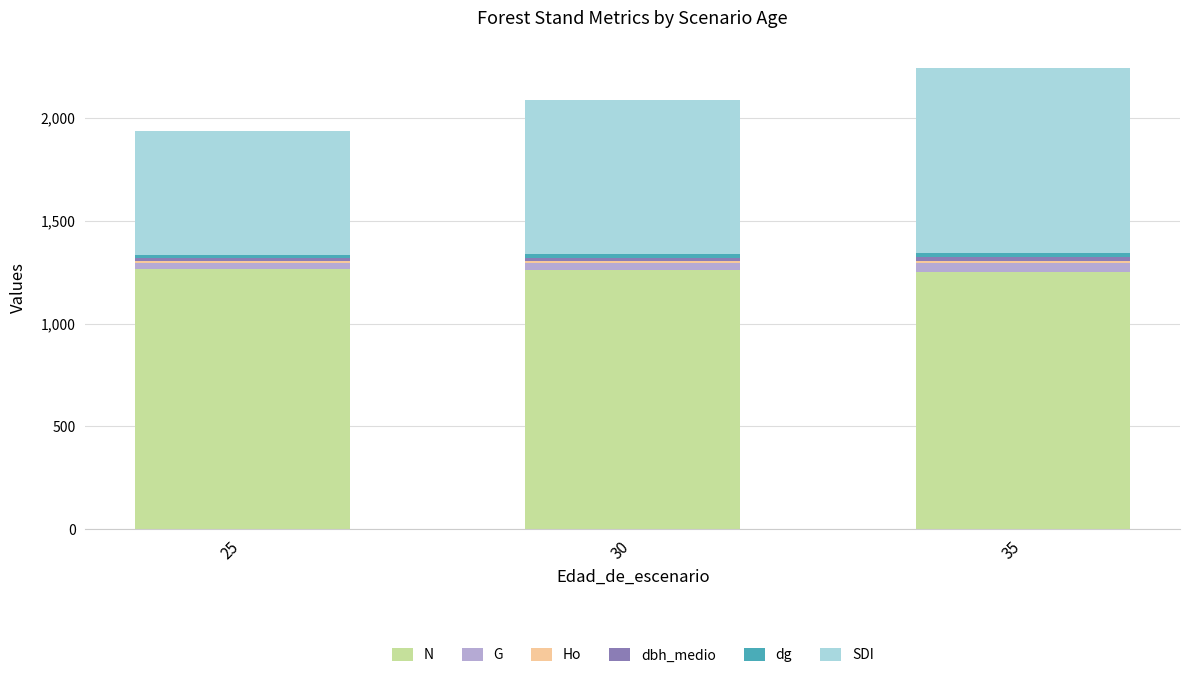

The value of N at 30 is 2234.1. True or false?

False